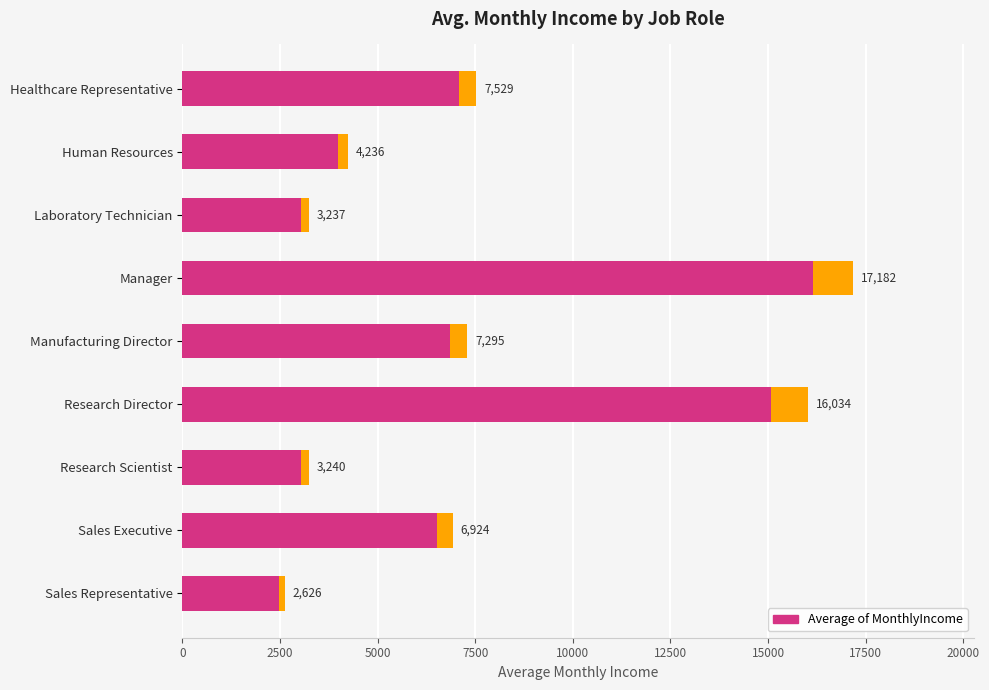

What is the minimum value shown in the chart?

2626.0